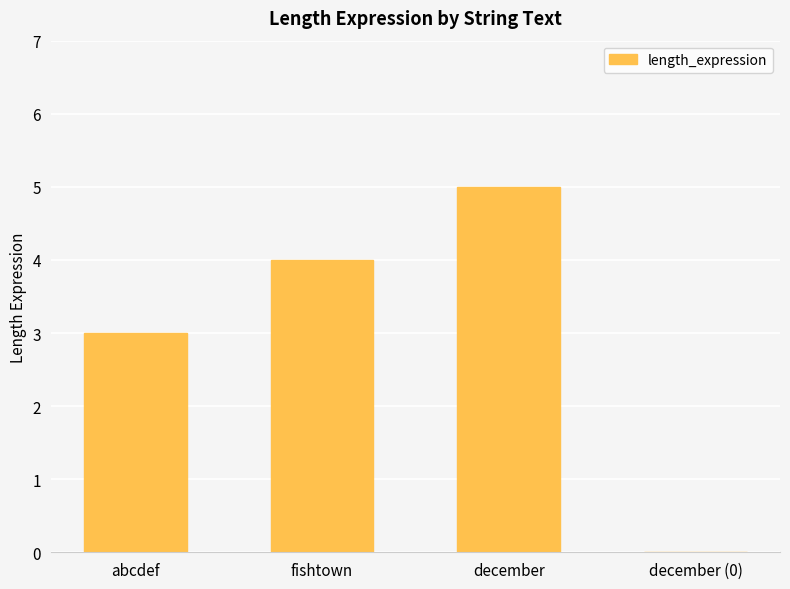

At which category does the chart reach its peak across all series?

december